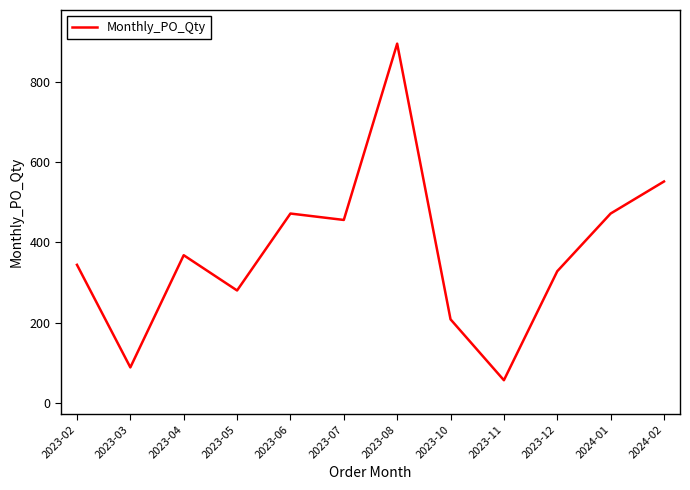

Reading left to right, extract all data points from this chart.

344	88	368	280	472	456	896	208	56	328	472	552